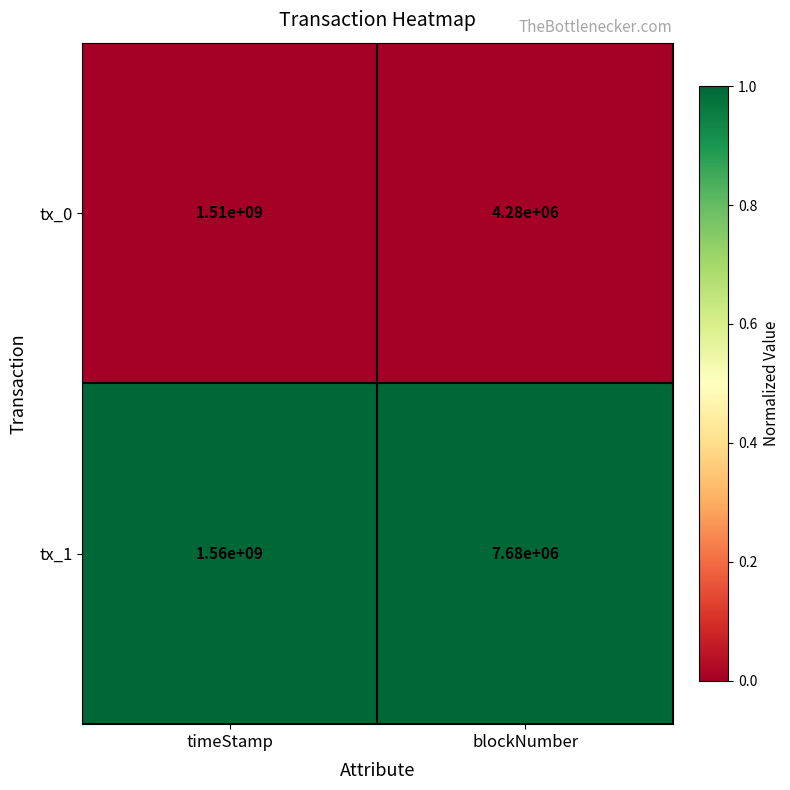

How many categories are shown in the chart?

2